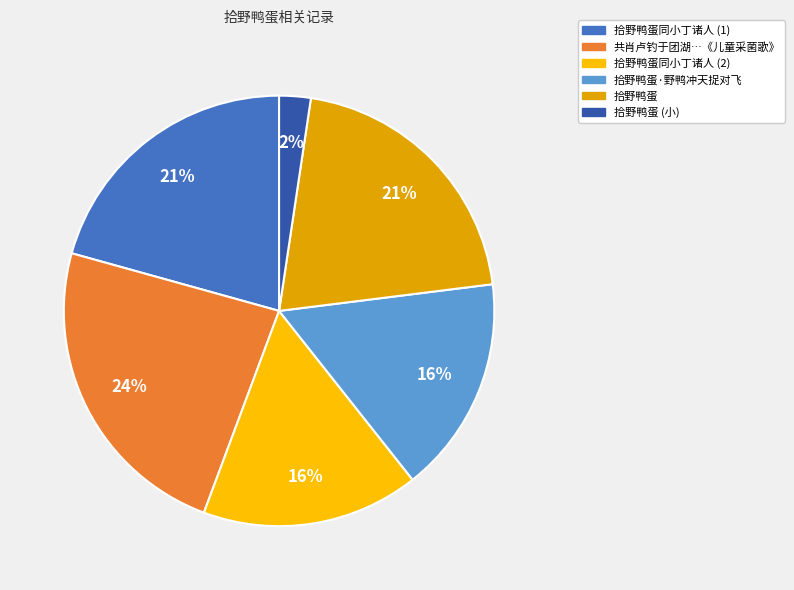

Is the sum of 共肖卢钓于团湖…《儿童采菌歌》 and 拾野鸭蛋 greater than half?

No